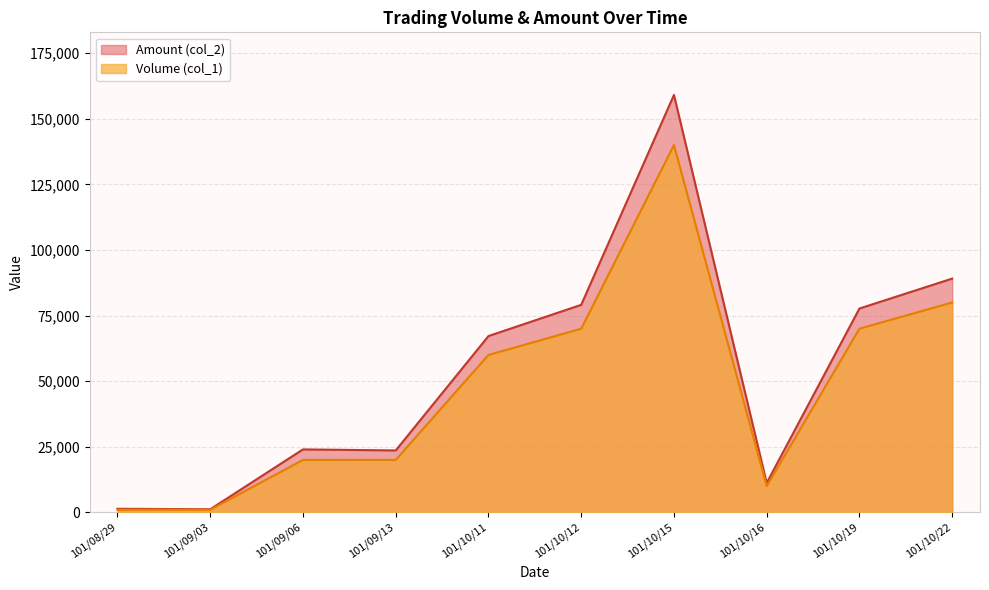

Rank the series by their maximum value, from lowest to highest.

Volume (col_1), Amount (col_2)